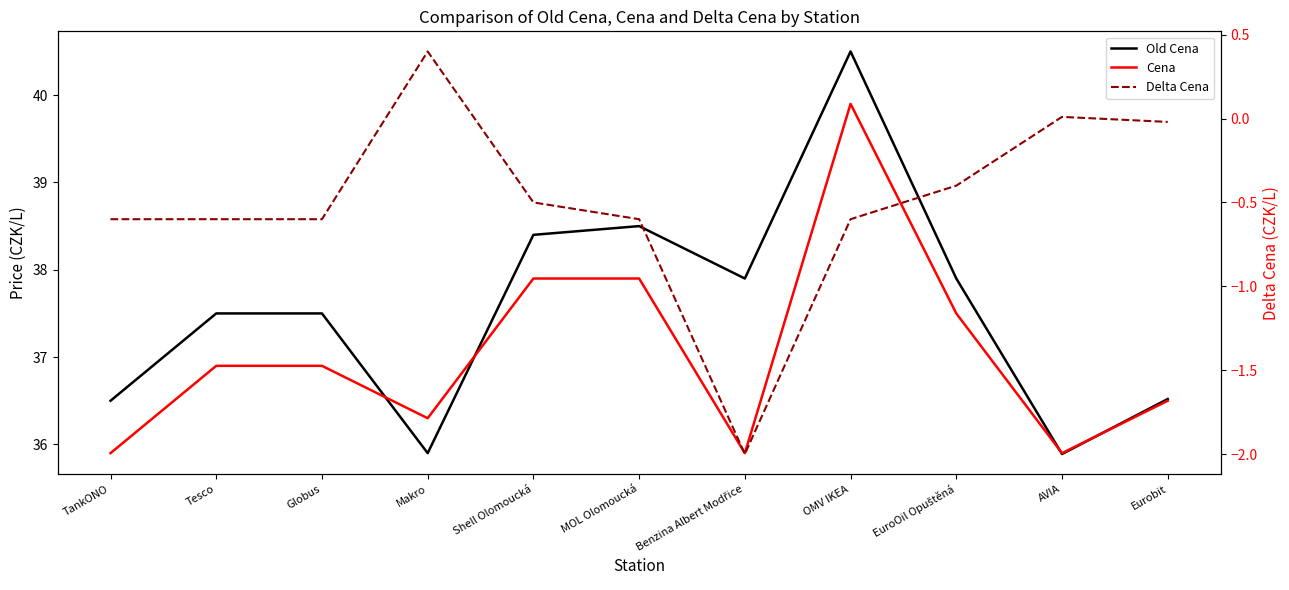

Which has a higher value, TankONO or Benzina Albert Modřice?

Benzina Albert Modřice